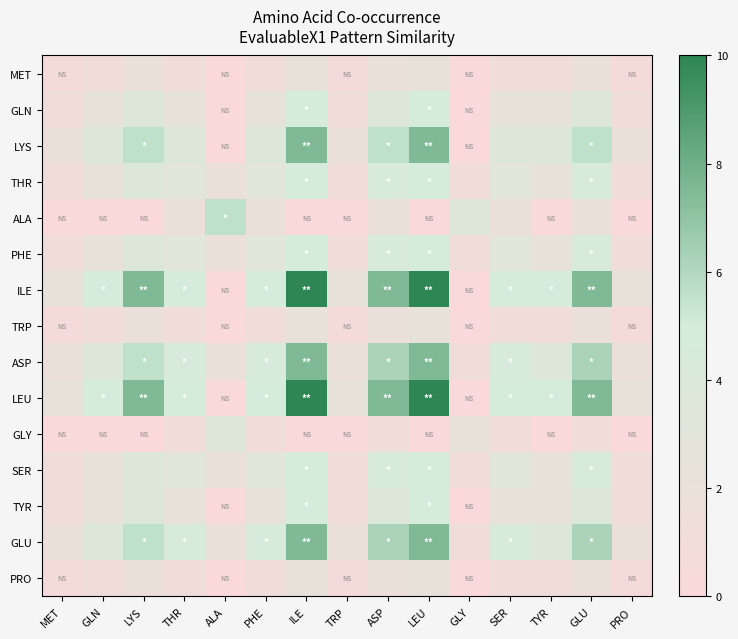

Reading left to right, extract all data points from this chart.

MET: MET=0.6	GLN=1.2	LYS=1.9	THR=1.2	ALA=0.0	PHE=1.2	ILE=2.5	TRP=0.6	ASP=1.9	LEU=2.5	GLY=0.0	SER=1.2	TYR=1.2	GLU=1.9	PRO=0.6
GLN: MET=1.2	GLN=2.5	LYS=3.7	THR=2.5	ALA=0.0	PHE=2.5	ILE=5.0	TRP=1.2	ASP=3.7	LEU=5.0	GLY=0.0	SER=2.5	TYR=2.5	GLU=3.7	PRO=1.2
LYS: MET=1.9	GLN=3.7	LYS=5.6	THR=3.7	ALA=0.0	PHE=3.7	ILE=7.5	TRP=1.9	ASP=5.6	LEU=7.5	GLY=0.0	SER=3.7	TYR=3.7	GLU=5.6	PRO=1.9
THR: MET=1.2	GLN=2.5	LYS=3.7	THR=3.1	ALA=1.9	PHE=3.1	ILE=5.0	TRP=1.2	ASP=4.4	LEU=5.0	GLY=1.2	SER=3.1	TYR=2.5	GLU=4.4	PRO=1.2
ALA: MET=0.0	GLN=0.0	LYS=0.0	THR=1.9	ALA=5.6	PHE=1.9	ILE=0.0	TRP=0.0	ASP=1.9	LEU=0.0	GLY=3.7	SER=1.9	TYR=0.0	GLU=1.9	PRO=0.0
PHE: MET=1.2	GLN=2.5	LYS=3.7	THR=3.1	ALA=1.9	PHE=3.1	ILE=5.0	TRP=1.2	ASP=4.4	LEU=5.0	GLY=1.2	SER=3.1	TYR=2.5	GLU=4.4	PRO=1.2
ILE: MET=2.5	GLN=5.0	LYS=7.5	THR=5.0	ALA=0.0	PHE=5.0	ILE=10.0	TRP=2.5	ASP=7.5	LEU=10.0	GLY=0.0	SER=5.0	TYR=5.0	GLU=7.5	PRO=2.5
TRP: MET=0.6	GLN=1.2	LYS=1.9	THR=1.2	ALA=0.0	PHE=1.2	ILE=2.5	TRP=0.6	ASP=1.9	LEU=2.5	GLY=0.0	SER=1.2	TYR=1.2	GLU=1.9	PRO=0.6
ASP: MET=1.9	GLN=3.7	LYS=5.6	THR=4.4	ALA=1.9	PHE=4.4	ILE=7.5	TRP=1.9	ASP=6.2	LEU=7.5	GLY=1.2	SER=4.4	TYR=3.7	GLU=6.2	PRO=1.9
LEU: MET=2.5	GLN=5.0	LYS=7.5	THR=5.0	ALA=0.0	PHE=5.0	ILE=10.0	TRP=2.5	ASP=7.5	LEU=10.0	GLY=0.0	SER=5.0	TYR=5.0	GLU=7.5	PRO=2.5
GLY: MET=0.0	GLN=0.0	LYS=0.0	THR=1.2	ALA=3.7	PHE=1.2	ILE=0.0	TRP=0.0	ASP=1.2	LEU=0.0	GLY=2.5	SER=1.2	TYR=0.0	GLU=1.2	PRO=0.0
SER: MET=1.2	GLN=2.5	LYS=3.7	THR=3.1	ALA=1.9	PHE=3.1	ILE=5.0	TRP=1.2	ASP=4.4	LEU=5.0	GLY=1.2	SER=3.1	TYR=2.5	GLU=4.4	PRO=1.2
TYR: MET=1.2	GLN=2.5	LYS=3.7	THR=2.5	ALA=0.0	PHE=2.5	ILE=5.0	TRP=1.2	ASP=3.7	LEU=5.0	GLY=0.0	SER=2.5	TYR=2.5	GLU=3.7	PRO=1.2
GLU: MET=1.9	GLN=3.7	LYS=5.6	THR=4.4	ALA=1.9	PHE=4.4	ILE=7.5	TRP=1.9	ASP=6.2	LEU=7.5	GLY=1.2	SER=4.4	TYR=3.7	GLU=6.2	PRO=1.9
PRO: MET=0.6	GLN=1.2	LYS=1.9	THR=1.2	ALA=0.0	PHE=1.2	ILE=2.5	TRP=0.6	ASP=1.9	LEU=2.5	GLY=0.0	SER=1.2	TYR=1.2	GLU=1.9	PRO=0.6